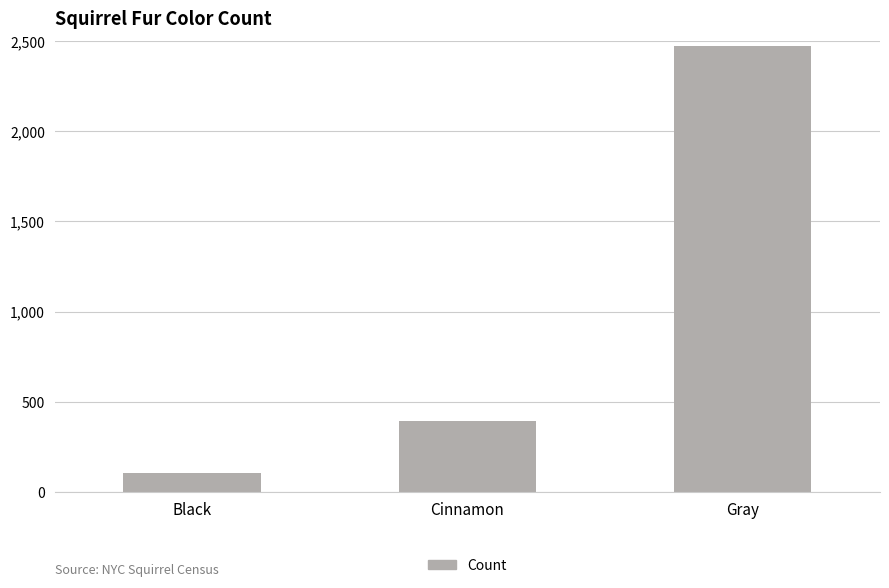

What is the maximum value shown in the chart?

2473